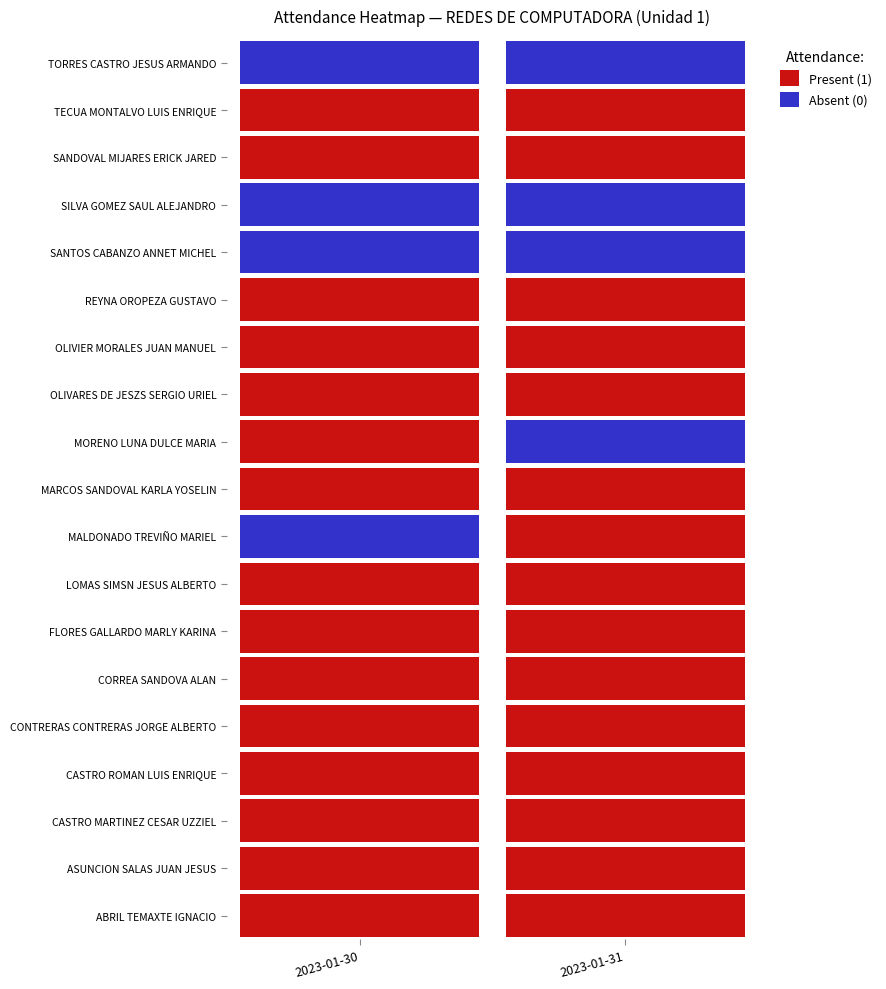

How many values in the MALDONADO TREVIÑO MARIEL series are below 1?

1